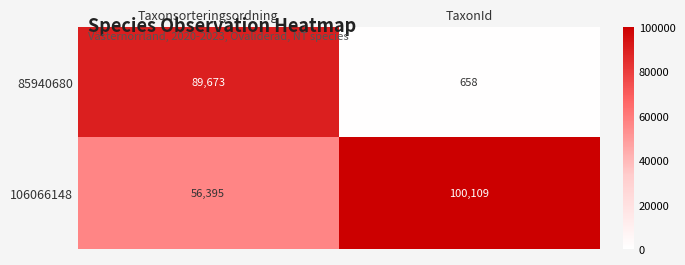

At Taxonsorteringsordning, list the series in order from smallest to largest.

106066148, 85940680